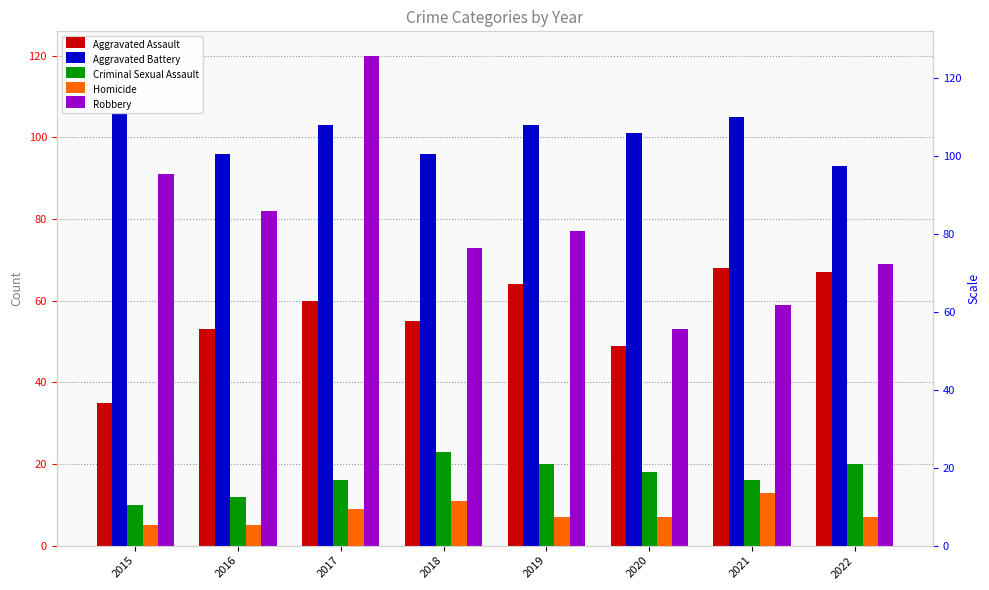

At which label does Homicide first exceed 7?

2017